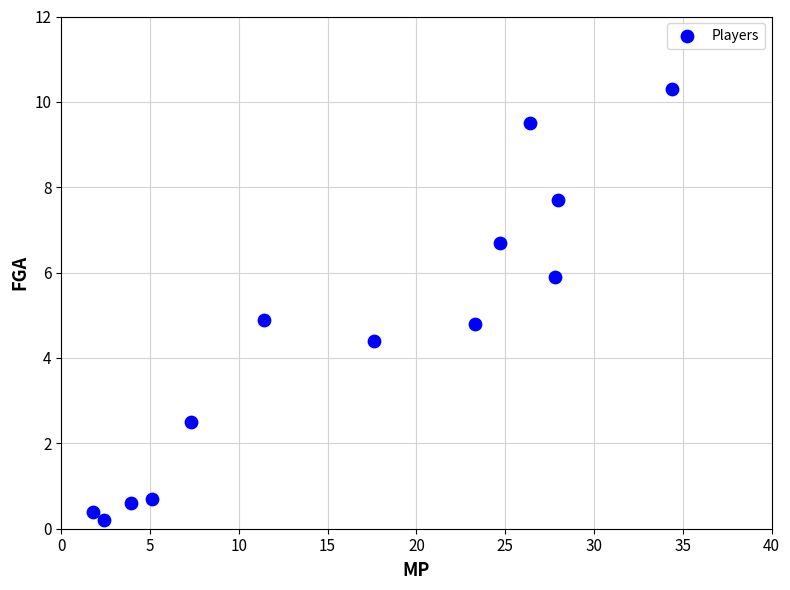

What is the range of X values (max minus min)?

32.6